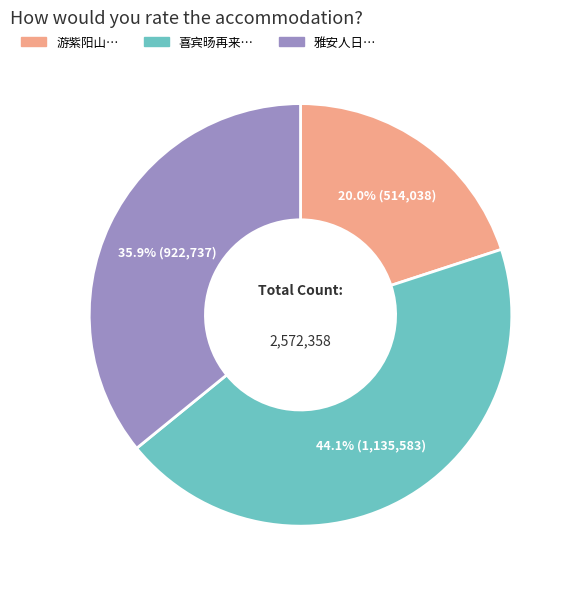

To the nearest percent, what is the average slice percentage?

33%